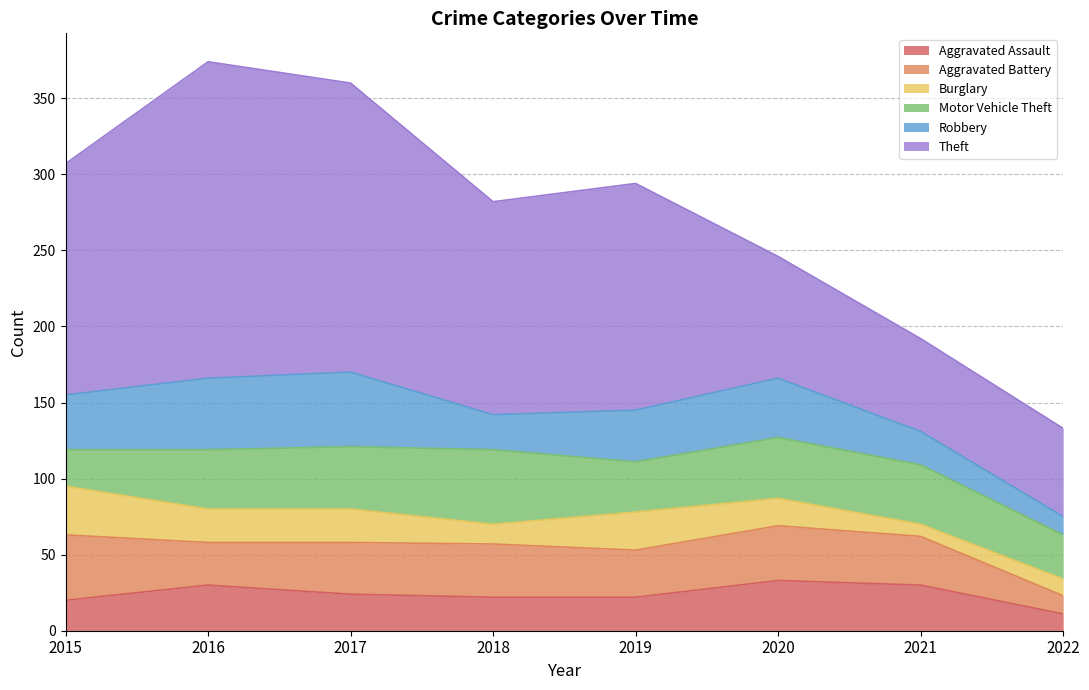

Between 2016 and 2020, which series saw the biggest shift?

Theft